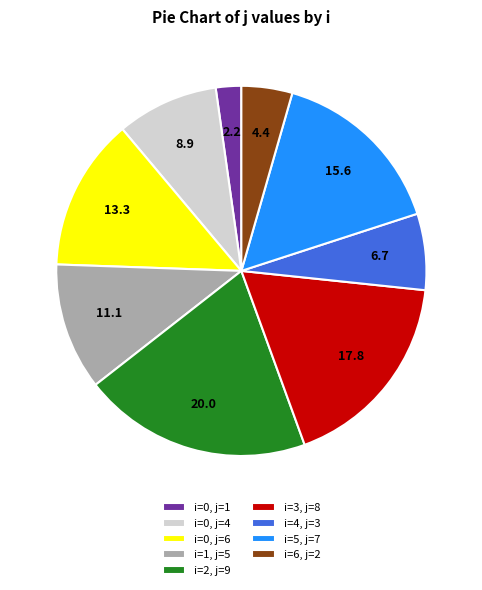

Between i=0, j=6 and i=4, j=3, which is larger?

i=0, j=6